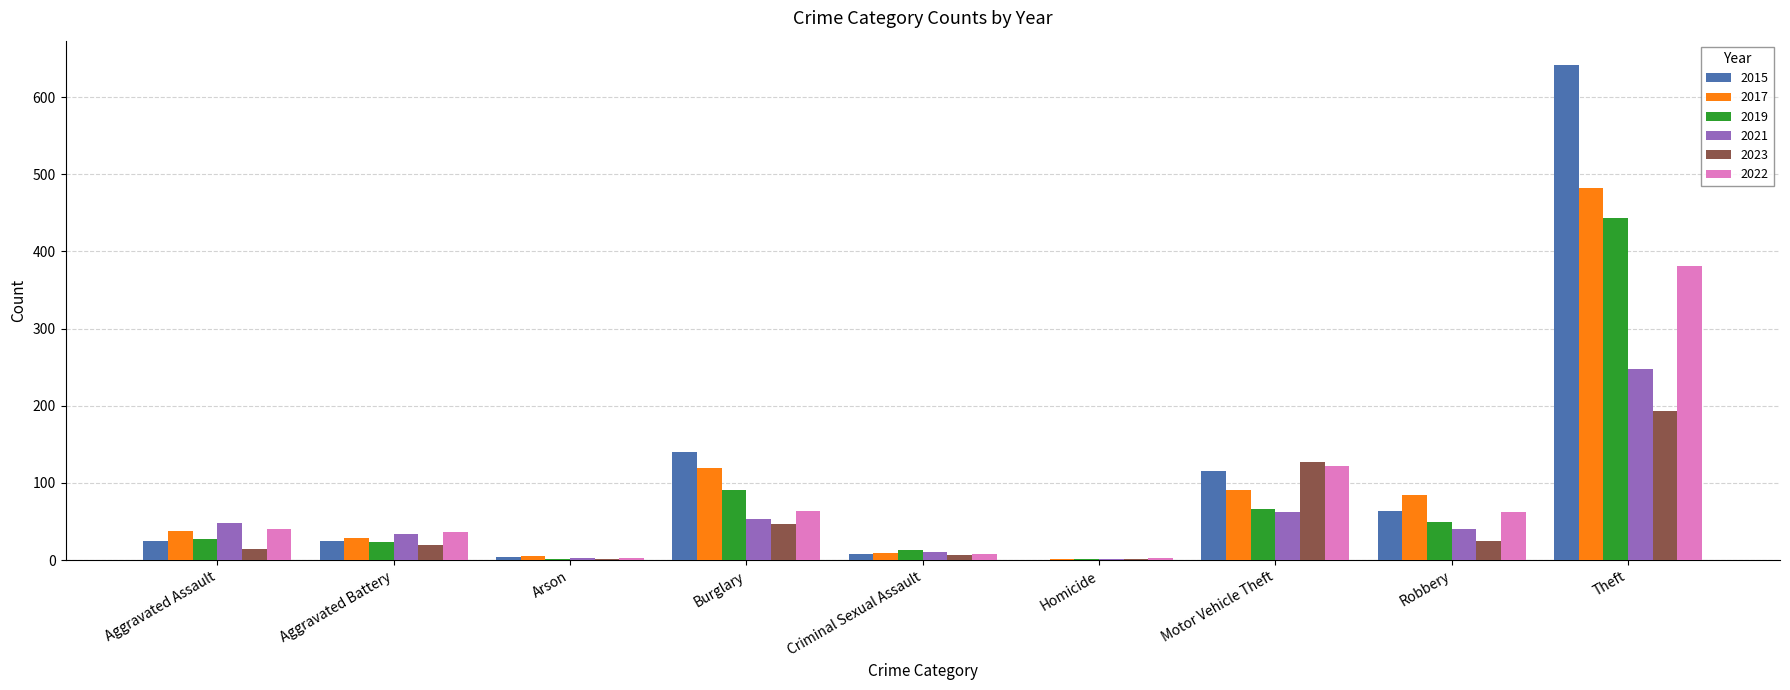

The 2017 series shows 45 at Robbery. True or false?

False